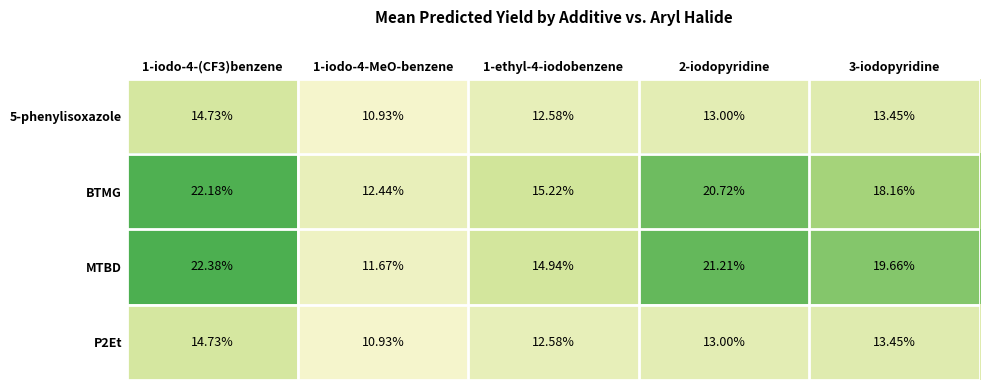

Which series has the largest range (max minus min)?

MTBD